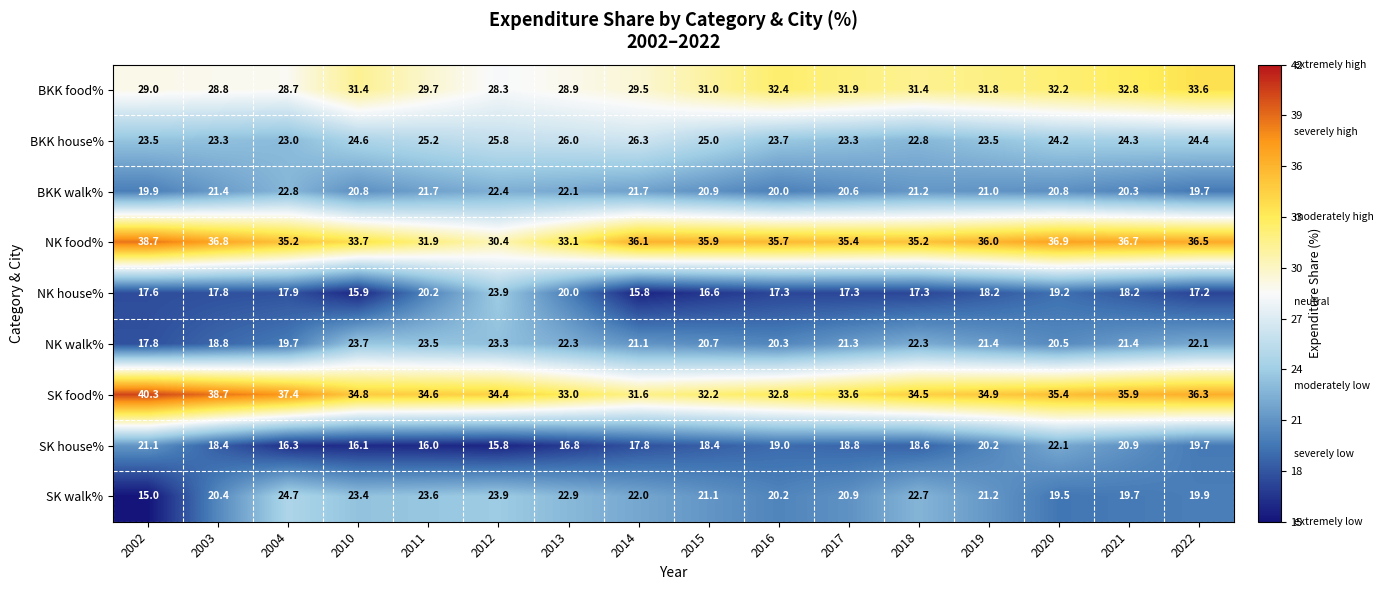

Which category has the lowest value across all series?

2002